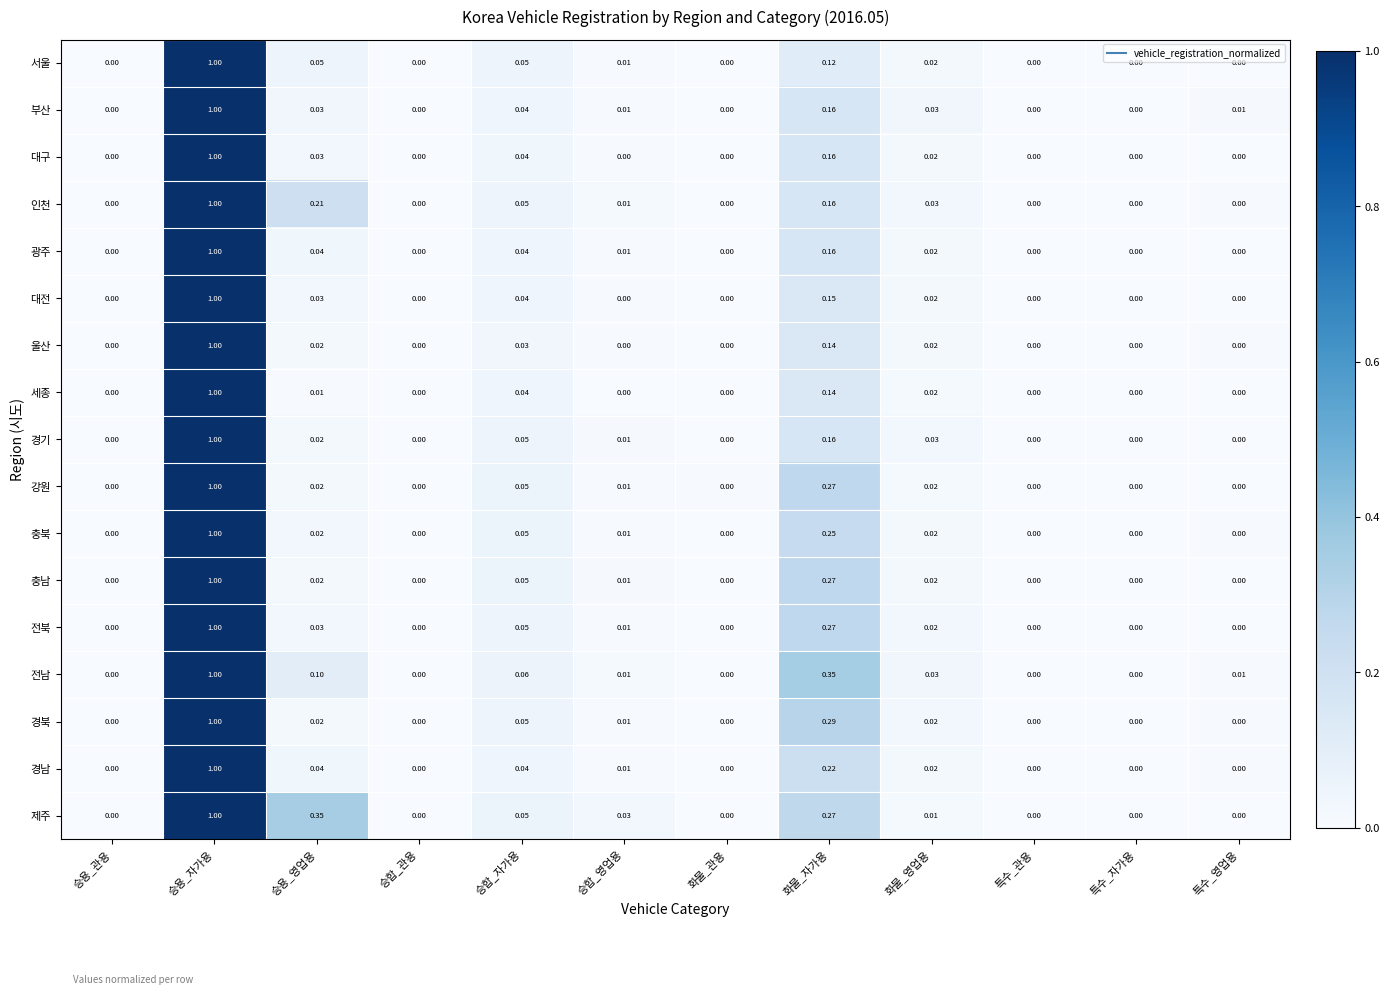

Which series has the largest total across all categories?

제주